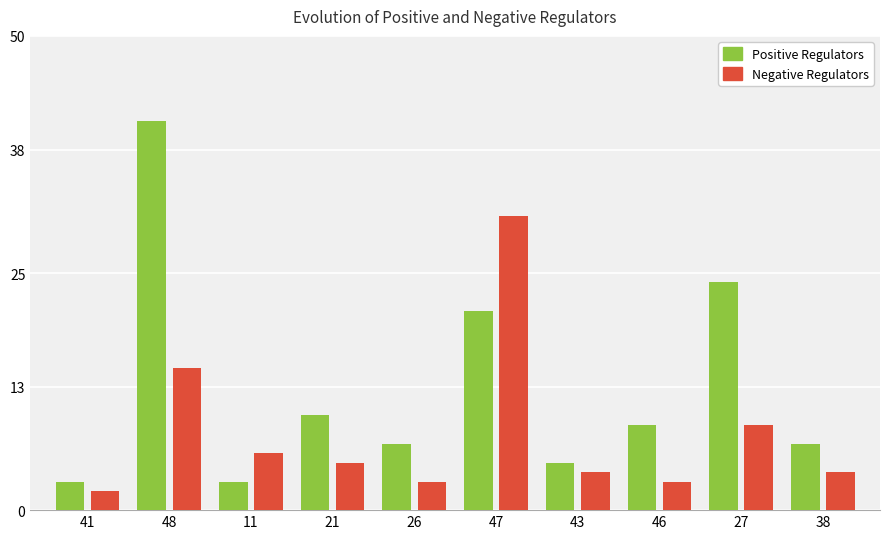

Does the chart contain stacked bars?

No